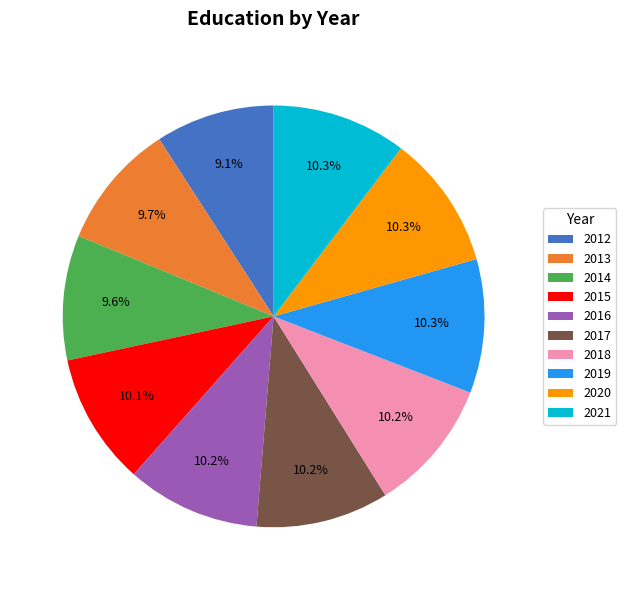

Count the number of slices in the pie.

10